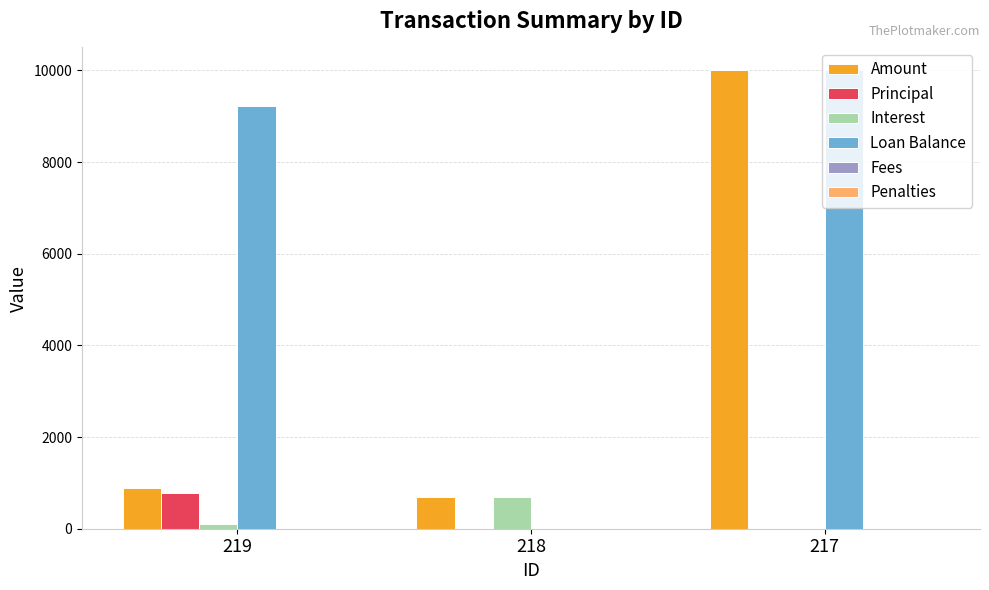

The Amount series shows 1514.4 at 219. True or false?

False